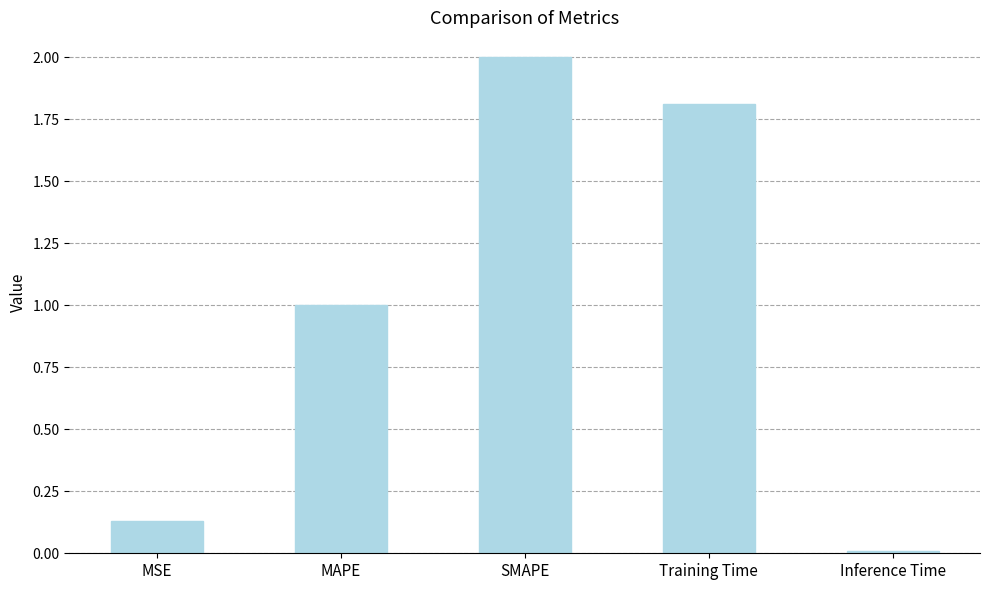

List the labels in order of value, largest first.

SMAPE, Training Time, MAPE, MSE, Inference Time